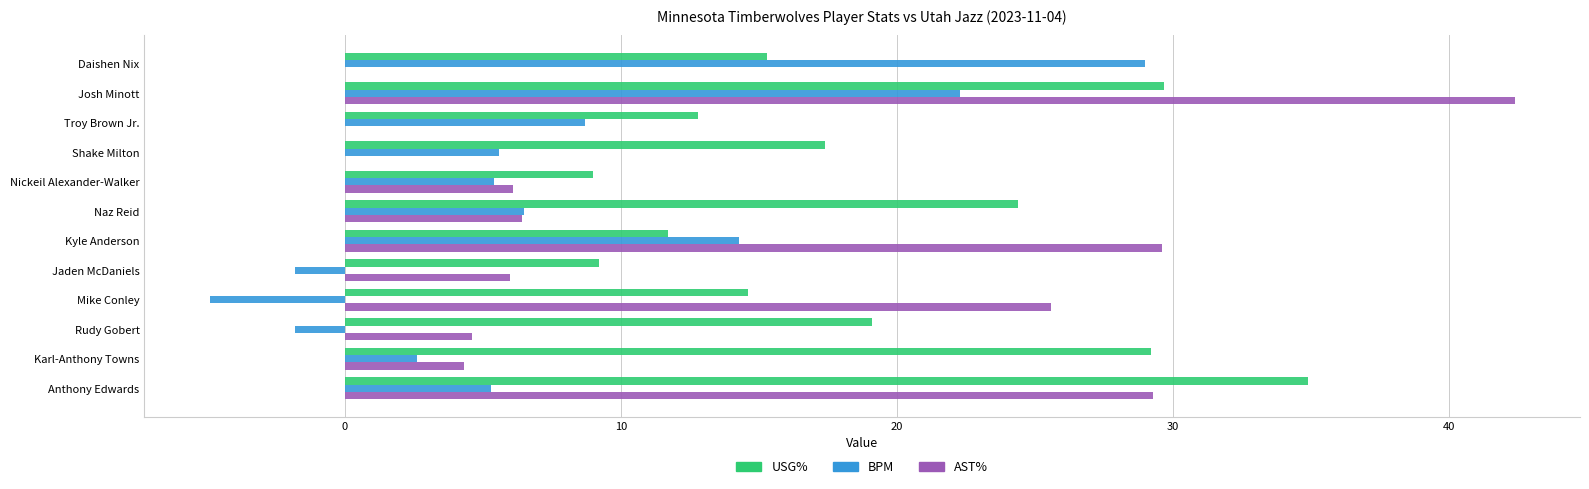

At which category does the chart reach its peak across all series?

Josh Minott